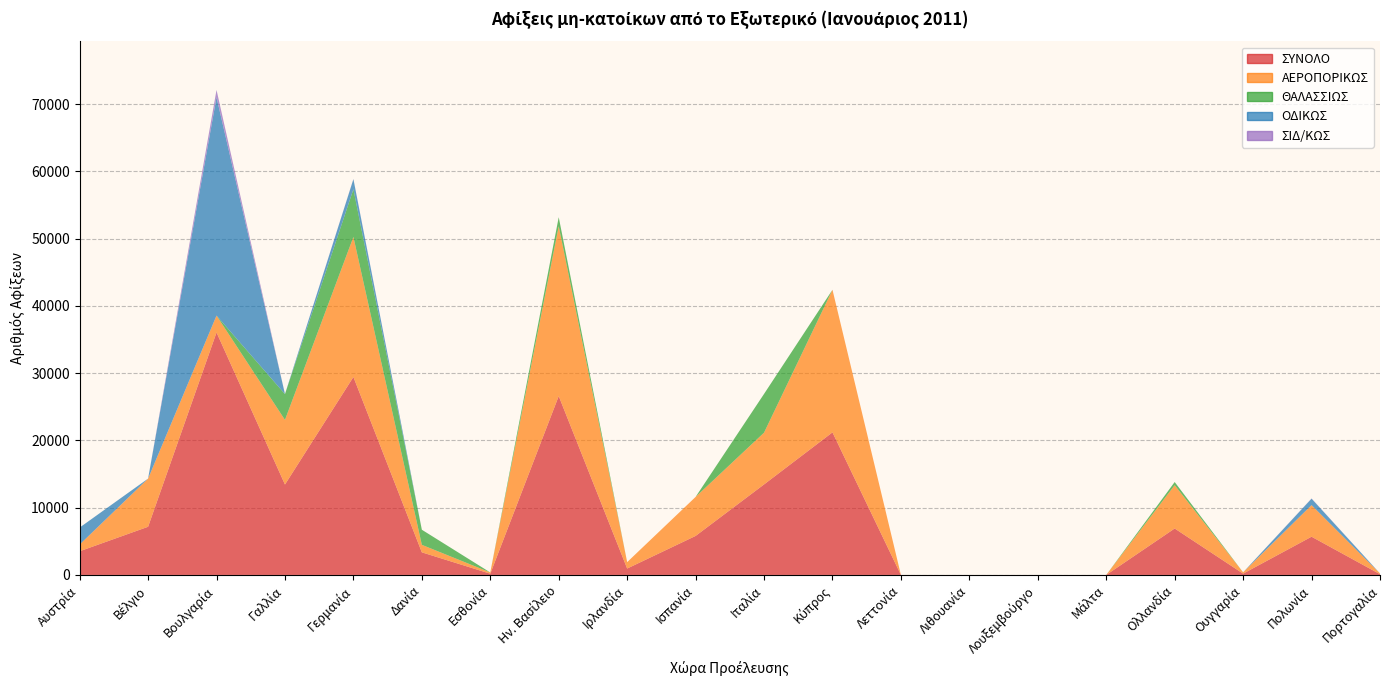

Reading right to left, extract all data points from this chart.

ΣΥΝΟΛΟ: Πορτογαλία=112	Πολωνία=5685	Ουγγαρία=195	Ολλανδία=6907	Μάλτα=0	Λουξεμβούργο=0	Λιθουανία=0	Λεττονία=0	Κύπρος=21197	Ιταλία=13456	Ισπανία=5800	Ιρλανδία=953	Ην. Βασίλειο=26592	Εσθονία=184	Δανία=3361	Γερμανία=29432	Γαλλία=13444	Βουλγαρία=36049	Βέλγιο=7163	Αυστρία=3522
ΑΕΡΟΠΟΡΙΚΩΣ: Πορτογαλία=112	Πολωνία=4697	Ουγγαρία=195	Ολλανδία=6436	Μάλτα=0	Λουξεμβούργο=0	Λιθουανία=0	Λεττονία=0	Κύπρος=21197	Ιταλία=7697	Ισπανία=5800	Ιρλανδία=953	Ην. Βασίλειο=25252	Εσθονία=184	Δανία=1115	Γερμανία=20817	Γαλλία=9604	Βουλγαρία=2508	Βέλγιο=7163	Αυστρία=997
ΘΑΛΑΣΣΙΩΣ: Πορτογαλία=0	Πολωνία=0	Ουγγαρία=0	Ολλανδία=471	Μάλτα=0	Λουξεμβούργο=0	Λιθουανία=0	Λεττονία=0	Κύπρος=0	Ιταλία=5759	Ισπανία=0	Ιρλανδία=0	Ην. Βασίλειο=1340	Εσθονία=0	Δανία=2246	Γερμανία=7100	Γαλλία=3840	Βουλγαρία=0	Βέλγιο=0	Αυστρία=0
ΟΔΙΚΩΣ: Πορτογαλία=0	Πολωνία=956	Ουγγαρία=0	Ολλανδία=0	Μάλτα=0	Λουξεμβούργο=0	Λιθουανία=0	Λεττονία=0	Κύπρος=0	Ιταλία=0	Ισπανία=0	Ιρλανδία=0	Ην. Βασίλειο=0	Εσθονία=0	Δανία=0	Γερμανία=1482	Γαλλία=0	Βουλγαρία=32456	Βέλγιο=0	Αυστρία=2525
ΣΙΔ/ΚΩΣ: Πορτογαλία=0	Πολωνία=32	Ουγγαρία=0	Ολλανδία=0	Μάλτα=0	Λουξεμβούργο=0	Λιθουανία=0	Λεττονία=0	Κύπρος=0	Ιταλία=0	Ισπανία=0	Ιρλανδία=0	Ην. Βασίλειο=0	Εσθονία=0	Δανία=0	Γερμανία=33	Γαλλία=0	Βουλγαρία=1085	Βέλγιο=0	Αυστρία=0